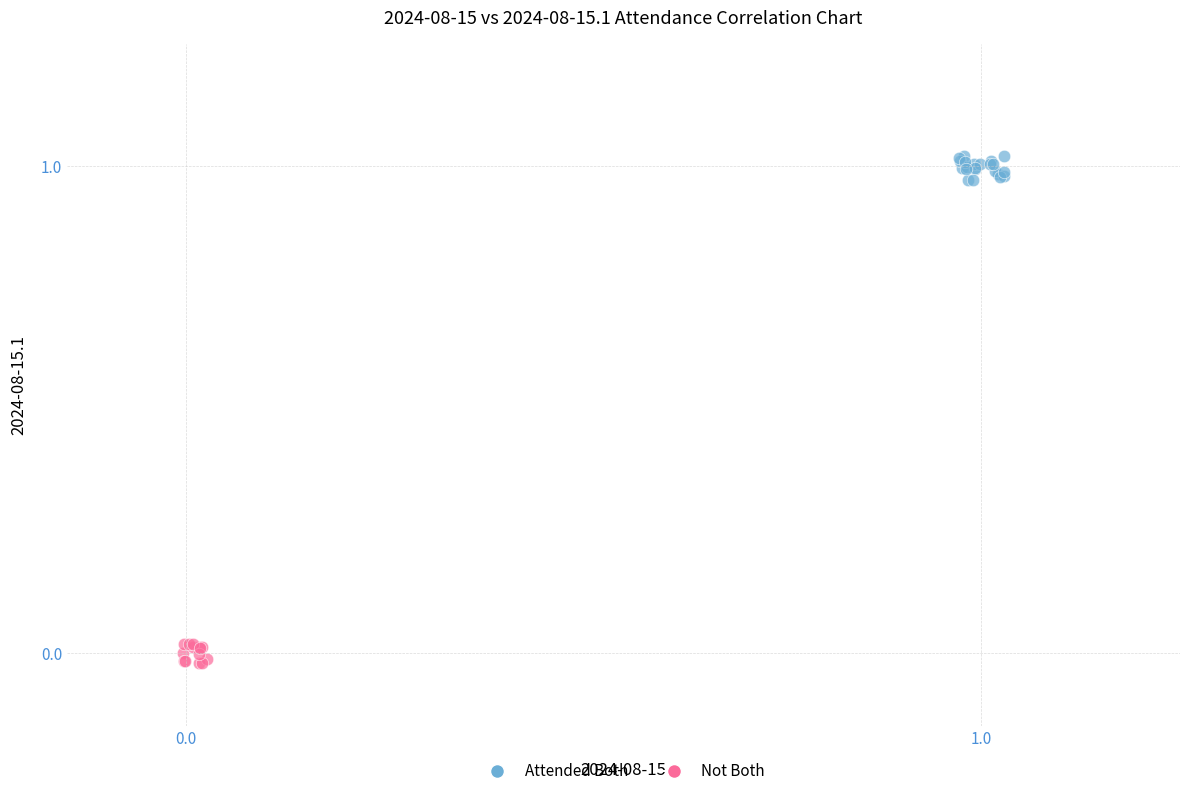

Which series reaches the maximum Y coordinate?

Attended Both